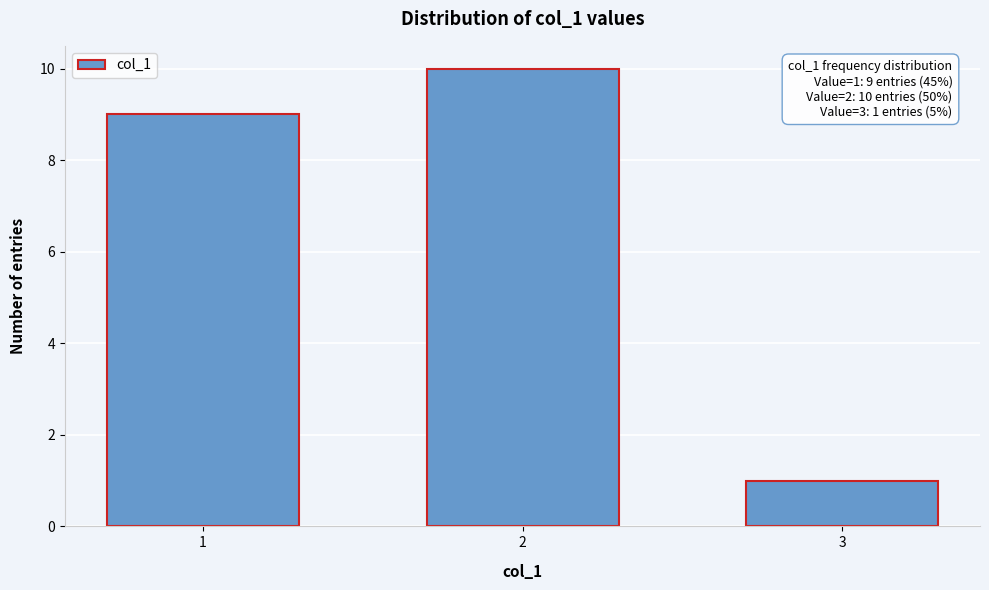

Reading left to right, list all the values displayed in this chart.

1=9	2=10	3=1